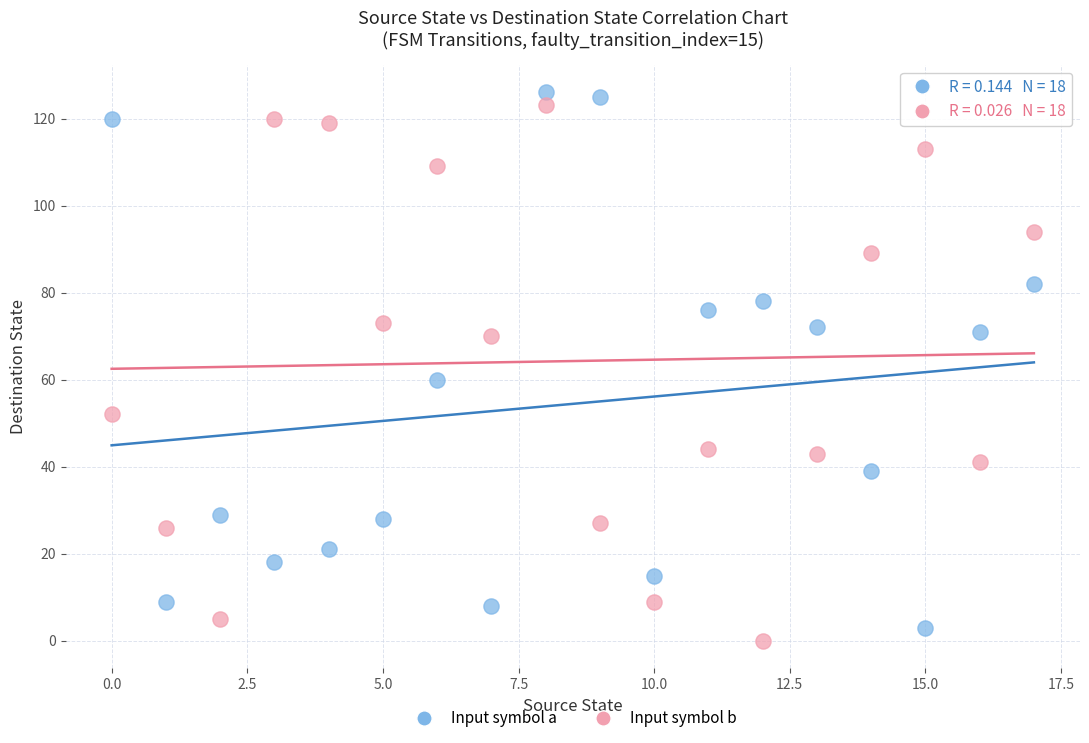

Across all data points, what is the range of Y values (max minus min)?

126